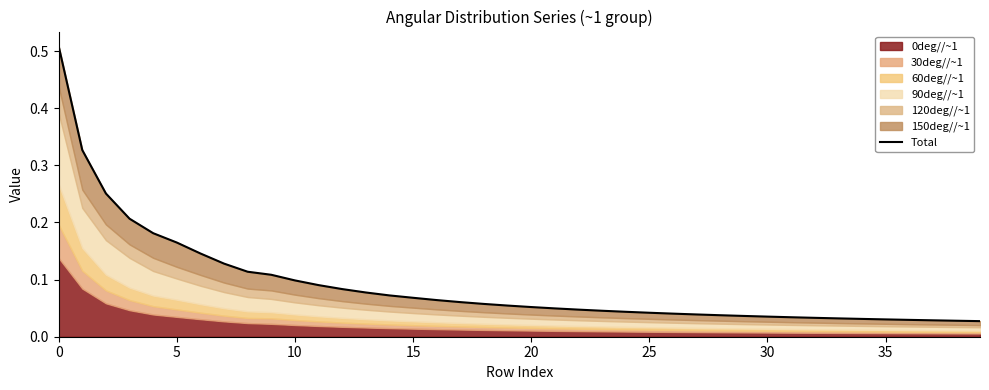

What is the difference between the maximum and minimum values?

0.5